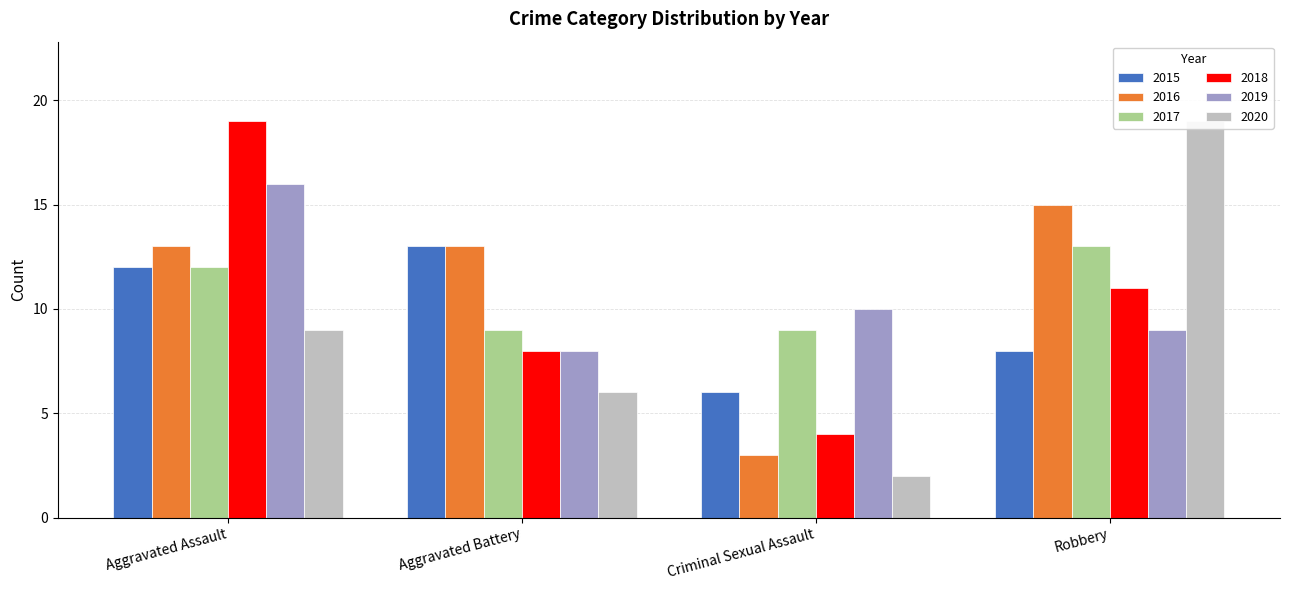

What is the total value across all series at Aggravated Battery?

57